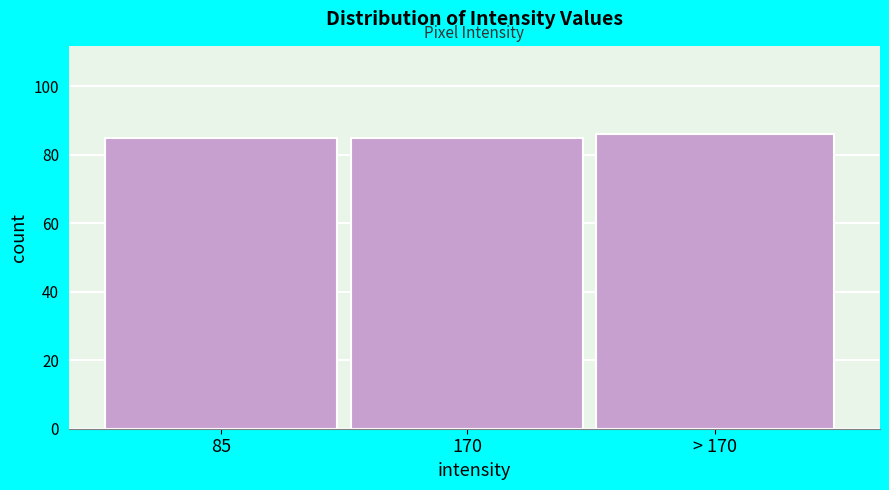

Reading left to right, what are all the values shown in this chart?

85=85	170=85	> 170=86